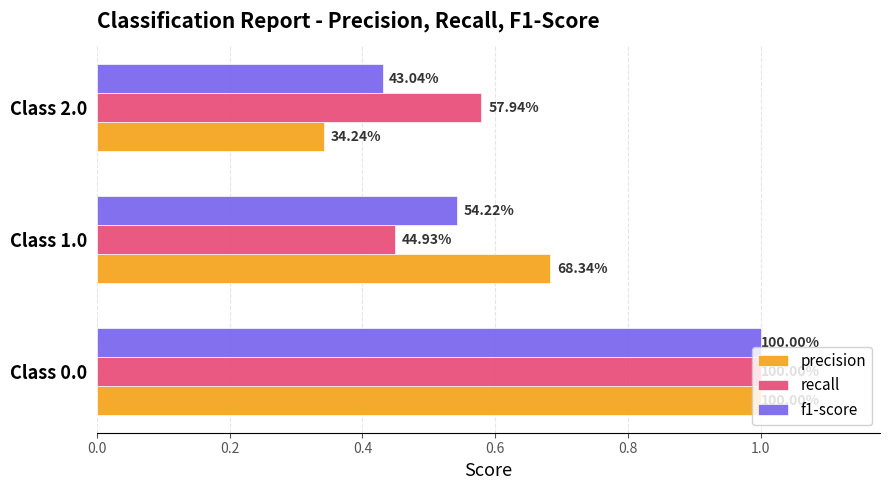

What is the average value of the recall series?

0.7